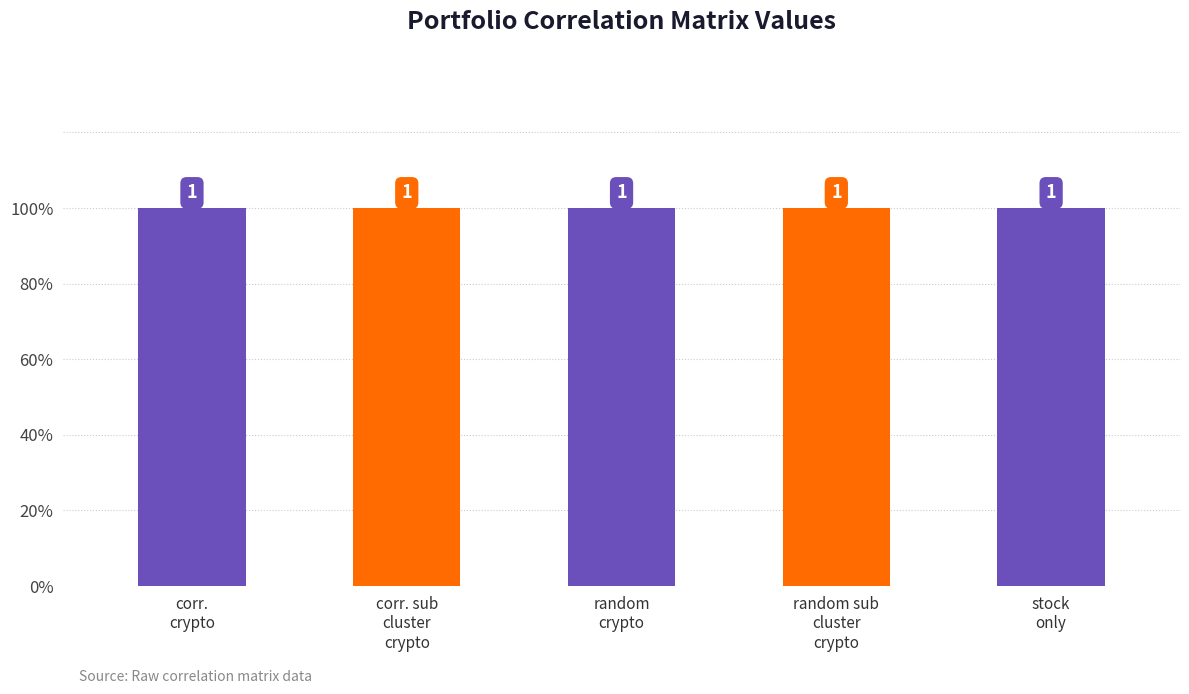

Is the value of correlation_subclusters_crypto at stock_only greater than the value of correlation_crypto at correlation_crypto?

No